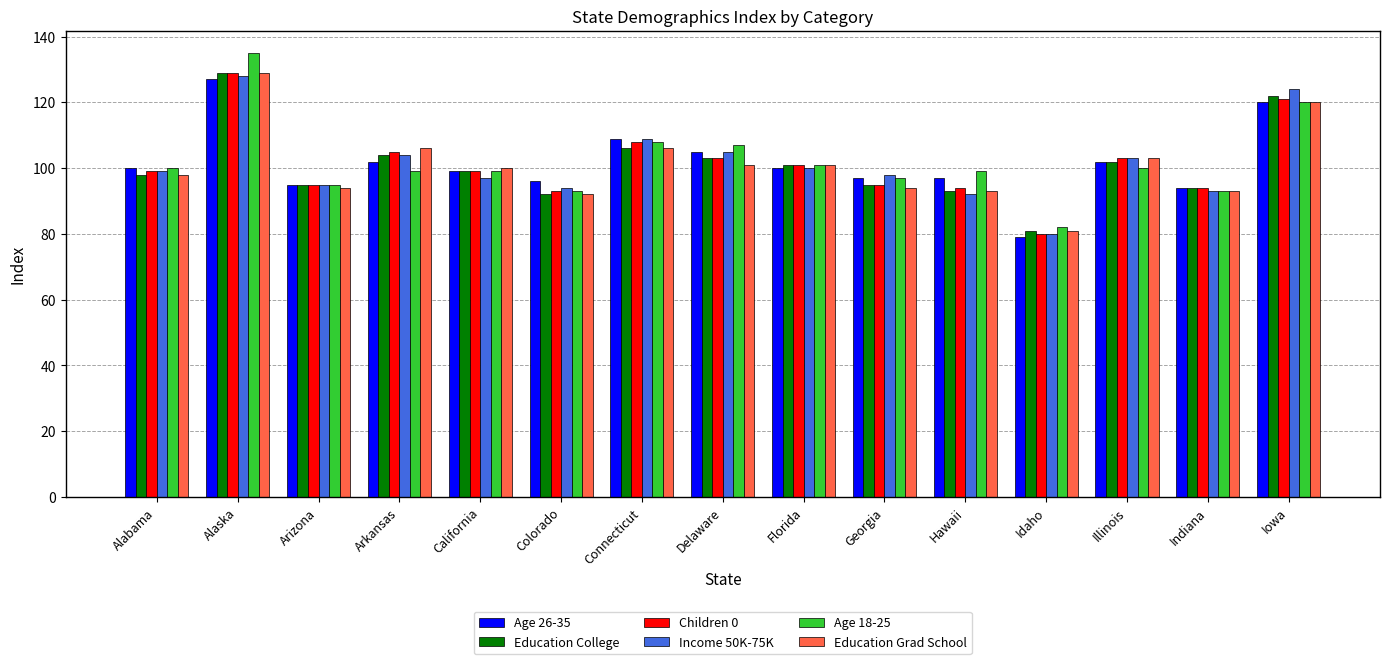

What is the label of the 9th bar from the left?

Florida